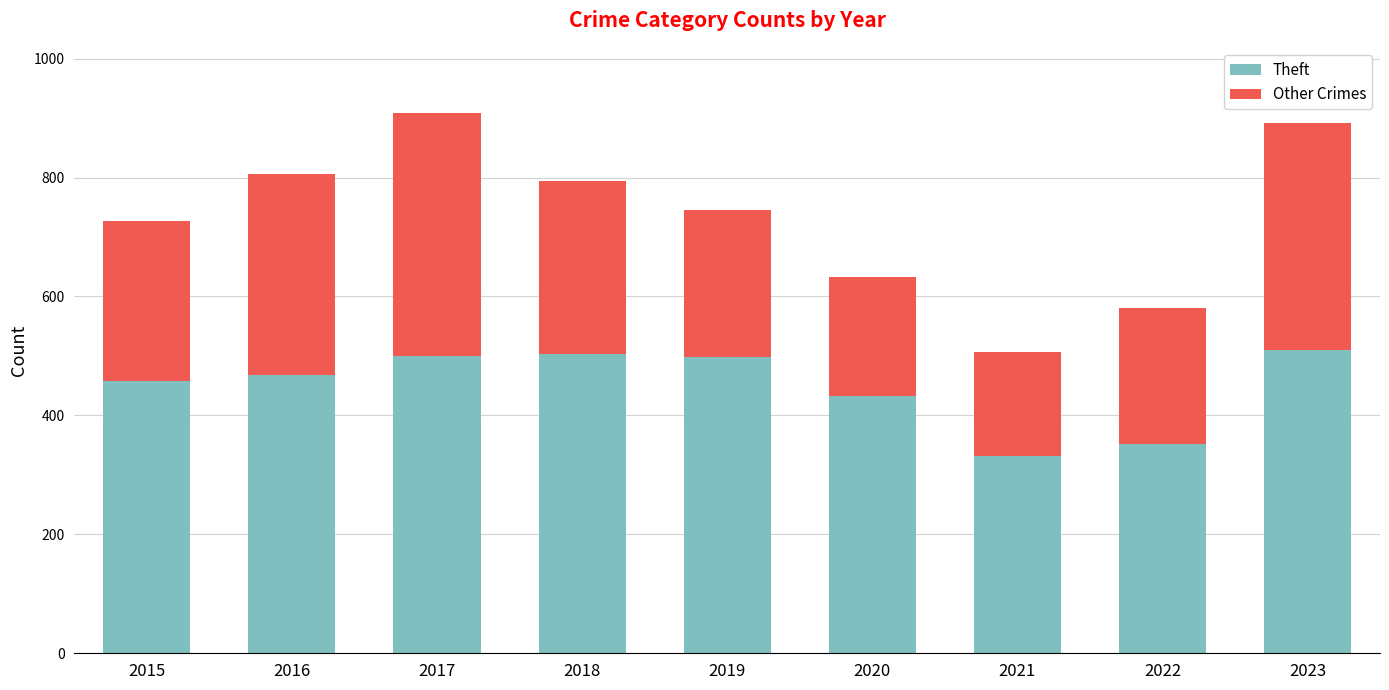

What are all the series names shown in the legend?

Theft, Other Crimes